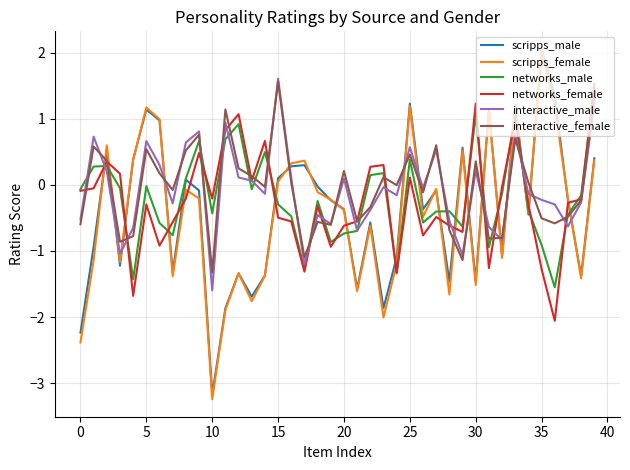

Which series has the largest range (max minus min)?

scripps_female